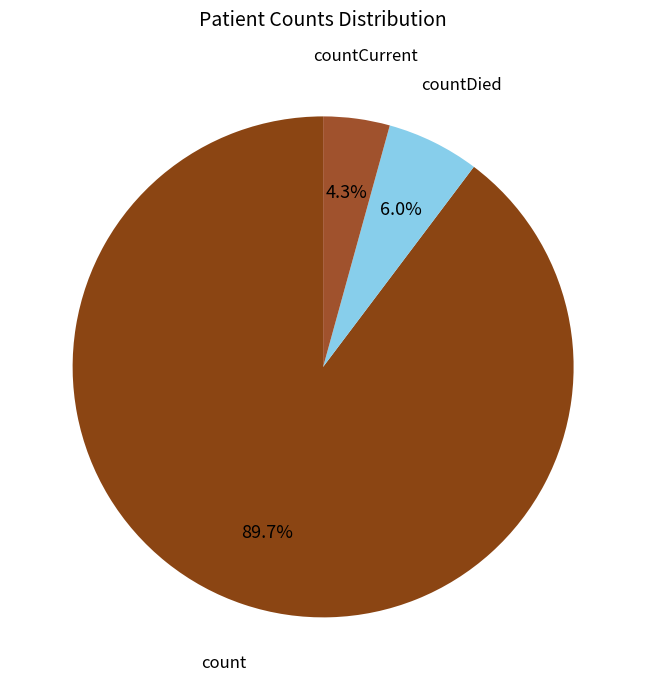

Does count account for over 50% of the chart?

Yes